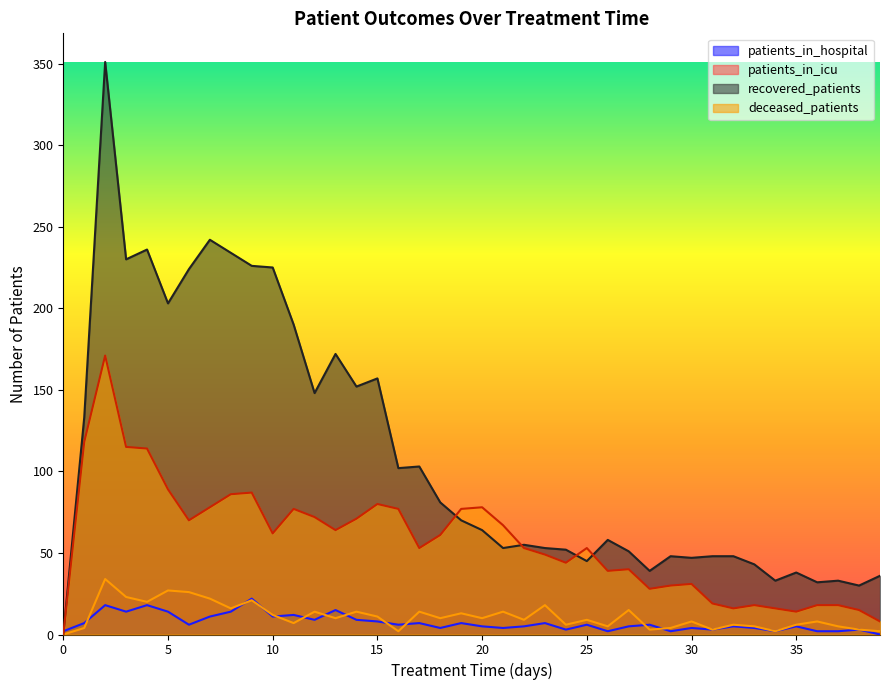

Reading right to left, what are all the values shown in this chart?

patients_in_hospital: 0	3	2	2	5	2	4	5	3	4	2	6	5	2	6	3	7	5	4	5	7	4	7	6	8	9	15	9	12	11	22	14	11	6	14	18	14	18	7	2
patients_in_icu: 2	3	5	8	6	2	5	6	3	8	4	3	15	5	9	6	18	9	14	10	13	10	14	2	11	14	10	14	7	12	21	16	22	26	27	20	23	34	4	0
recovered_patients: 36	30	33	32	38	33	43	48	48	47	48	39	51	58	45	52	53	55	53	64	70	81	103	102	157	152	172	148	190	225	226	234	242	224	203	236	230	351	133	0
deceased_patients: 8	15	18	18	14	16	18	16	19	31	30	28	40	39	53	44	49	53	67	78	77	61	53	77	80	71	64	72	77	62	87	86	78	70	89	114	115	171	118	0